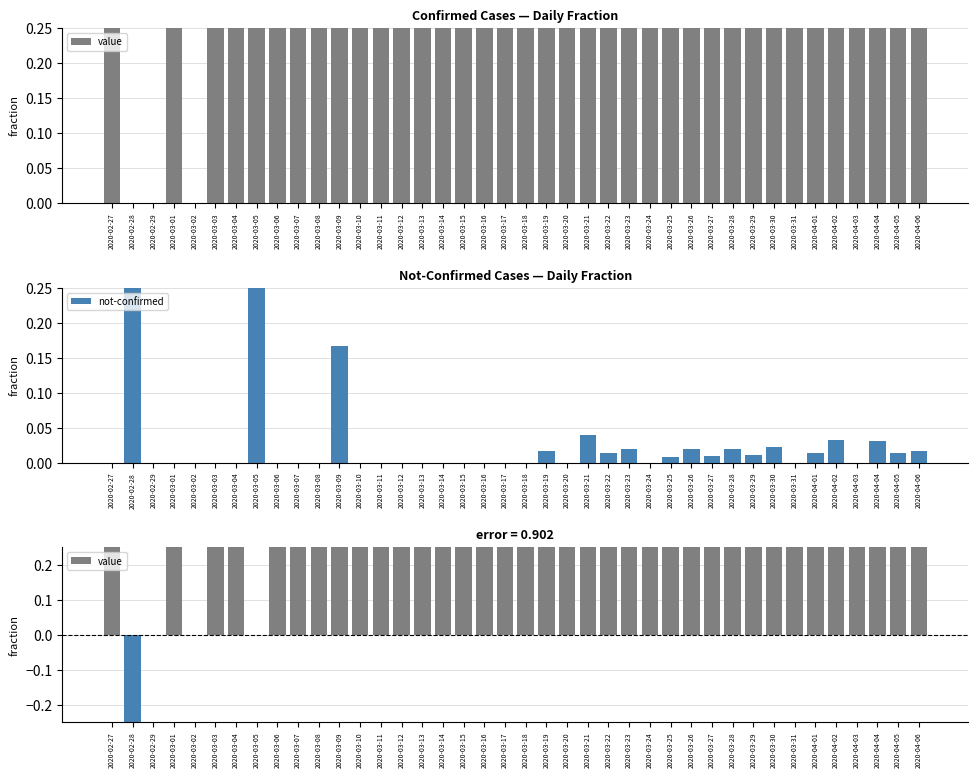

Reading left to right, list all the values displayed in this chart.

value: 1.0	0.0	0.0	1.0	0.0	1.0	1.0	0.5	1.0	1.0	1.0	0.8	1.0	1.0	1.0	1.0	1.0	1.0	1.0	1.0	1.0	1.0	1.0	1.0	1.0	1.0	1.0	1.0	1.0	1.0	1.0	1.0	1.0	1.0	1.0	1.0	1.0	1.0	1.0	1.0
not-confirmed: 0.0	1.0	0.0	0.0	0.0	0.0	0.0	0.5	0.0	0.0	0.0	0.2	0.0	0.0	0.0	0.0	0.0	0.0	0.0	0.0	0.0	0.0	0.0	0.0	0.0	0.0	0.0	0.0	0.0	0.0	0.0	0.0	0.0	0.0	0.0	0.0	0.0	0.0	0.0	0.0